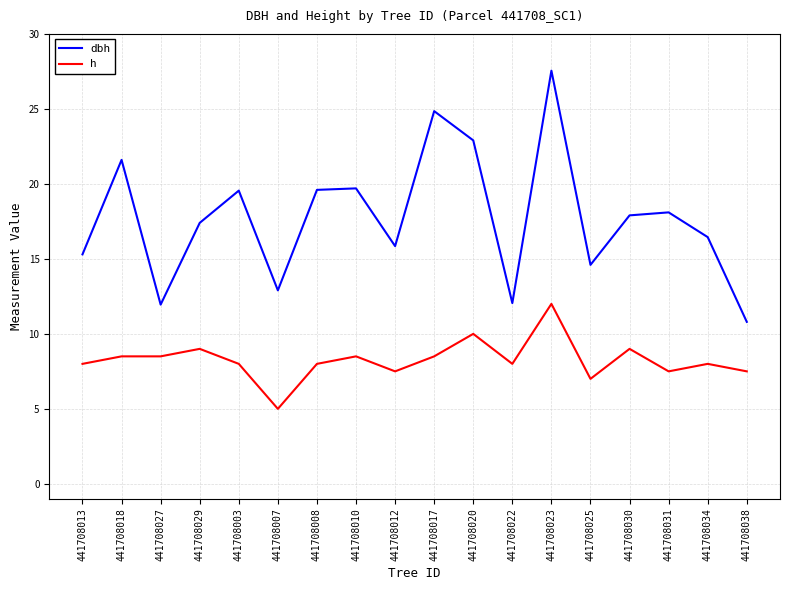

What position from the left is 441708013?

1